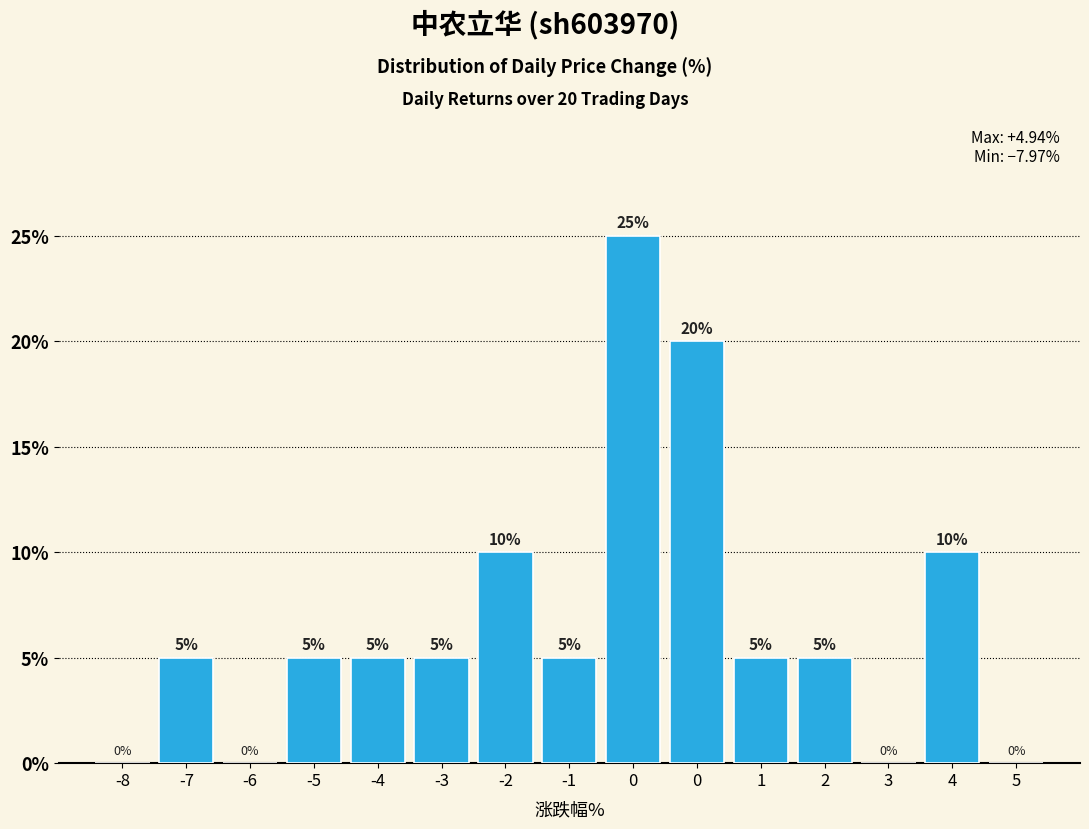

Are the bars horizontal?

No